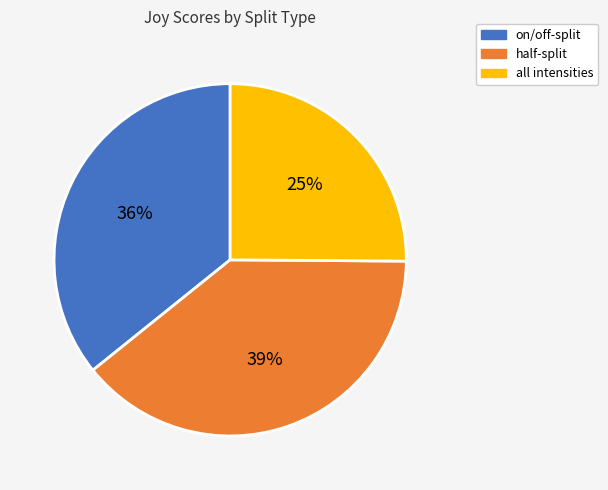

Do on/off-split and all intensities together represent more than half of the pie?

Yes